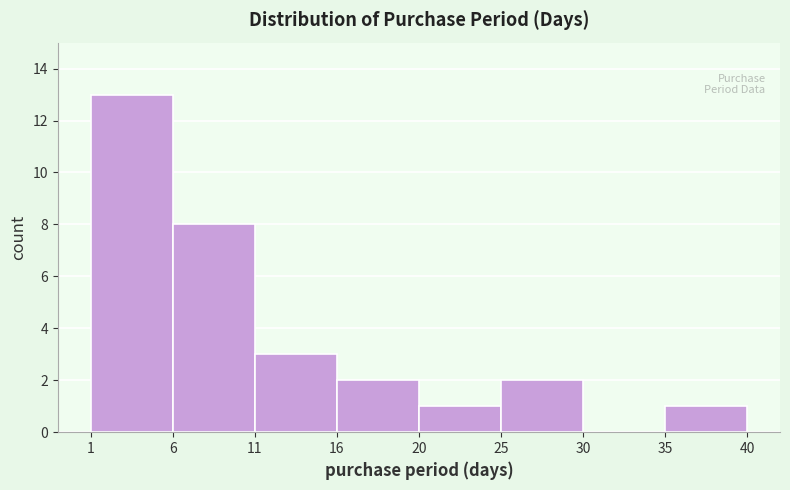

Reading left to right, list all the values displayed in this chart.

1=13	6=8	11=3	16=2	20=1	25=2	30=0	35=1